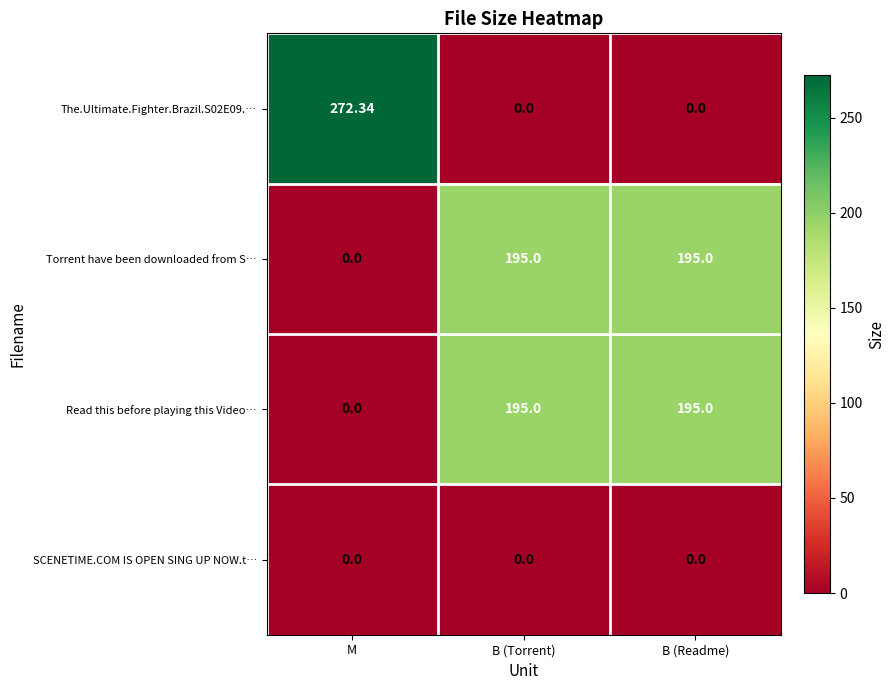

At which label does The.Ultimate.Fighter.Brazil.S02E09.… reach its peak?

M